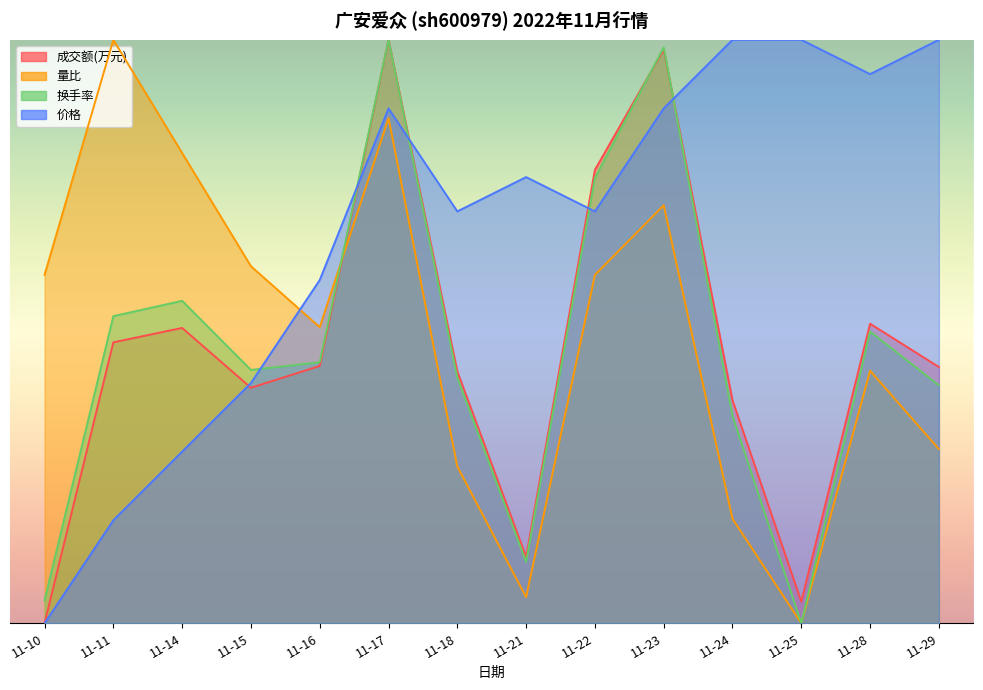

What is the spread (max minus min) of values at 11-17?

1.3